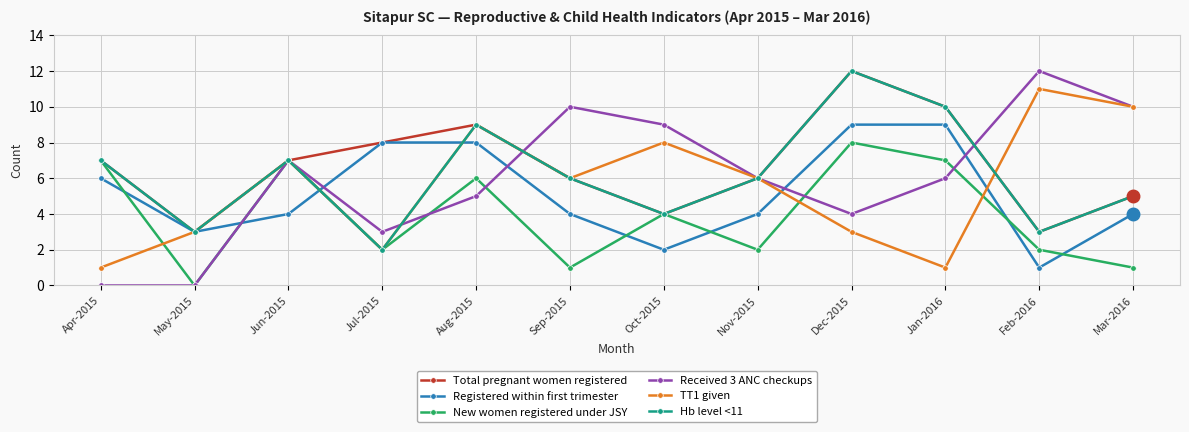

How many lines are shown in the chart?

6